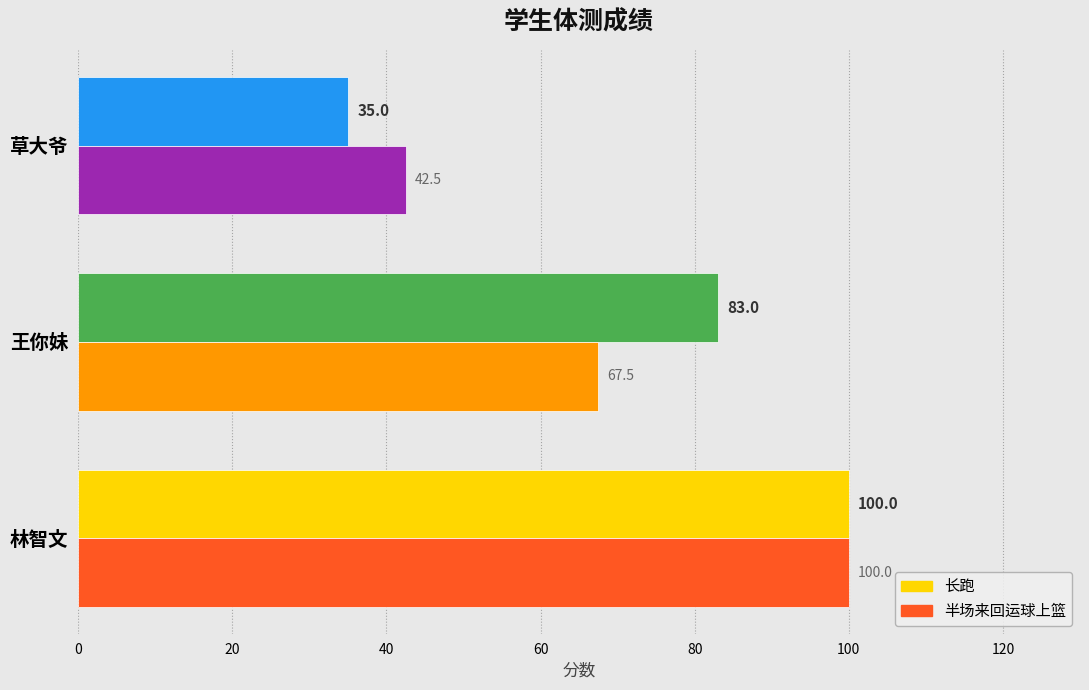

Is it true that 半场来回运球上篮 equals 149.2 at 林智文?

False